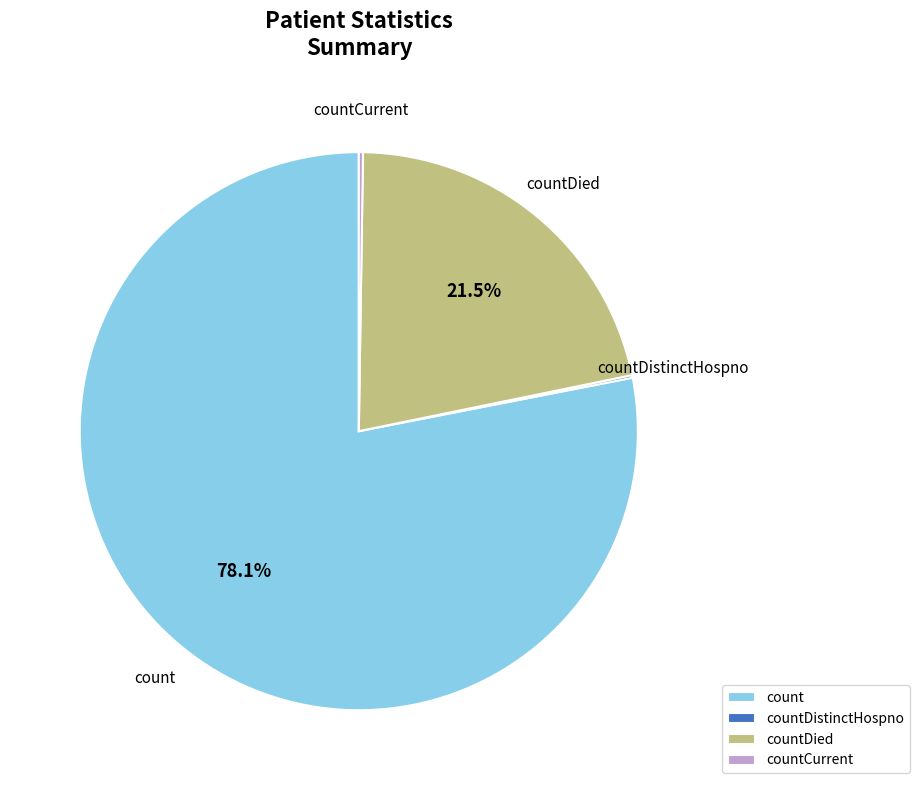

To the nearest percent, what is the difference between the largest and smallest slice percentages?

78%